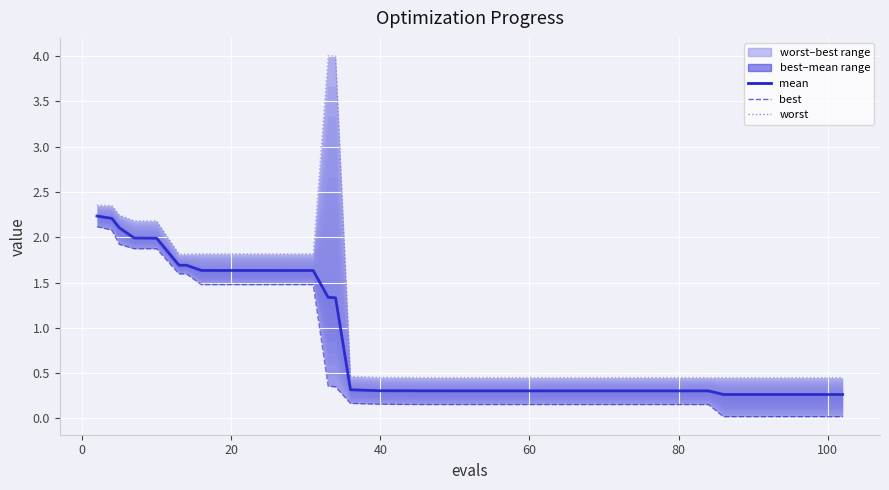

Does the chart display data point markers on the line(s)?

No